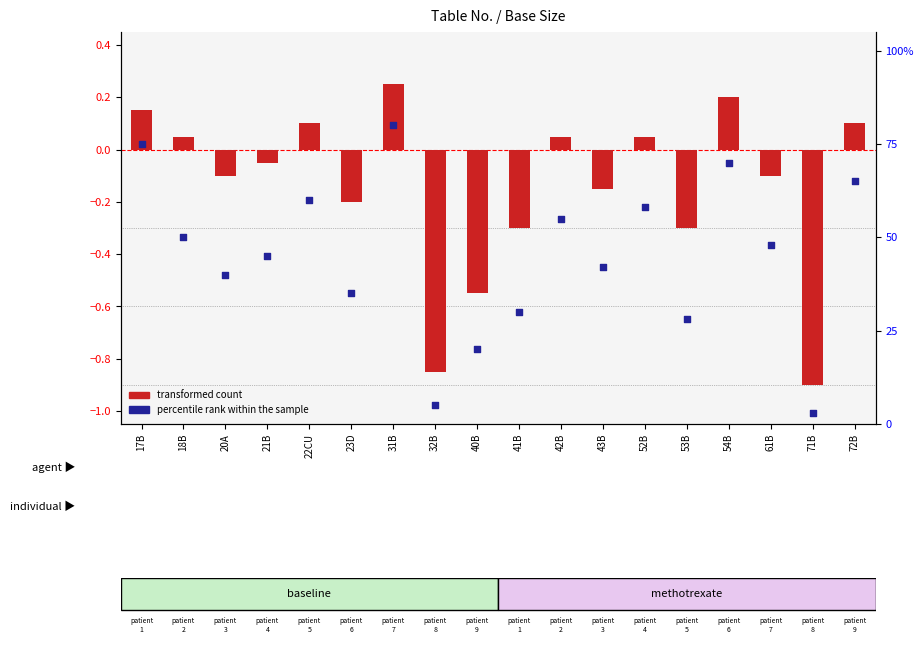

What are all the series names shown in the legend?

transformed count, percentile rank within the sample